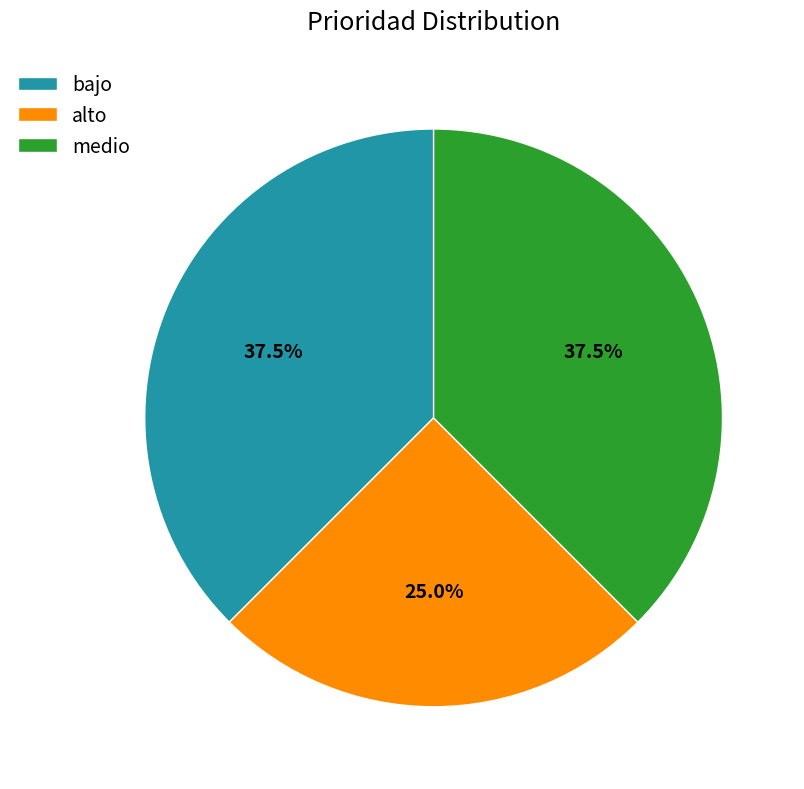

Does bajo represent more than half of the total?

No